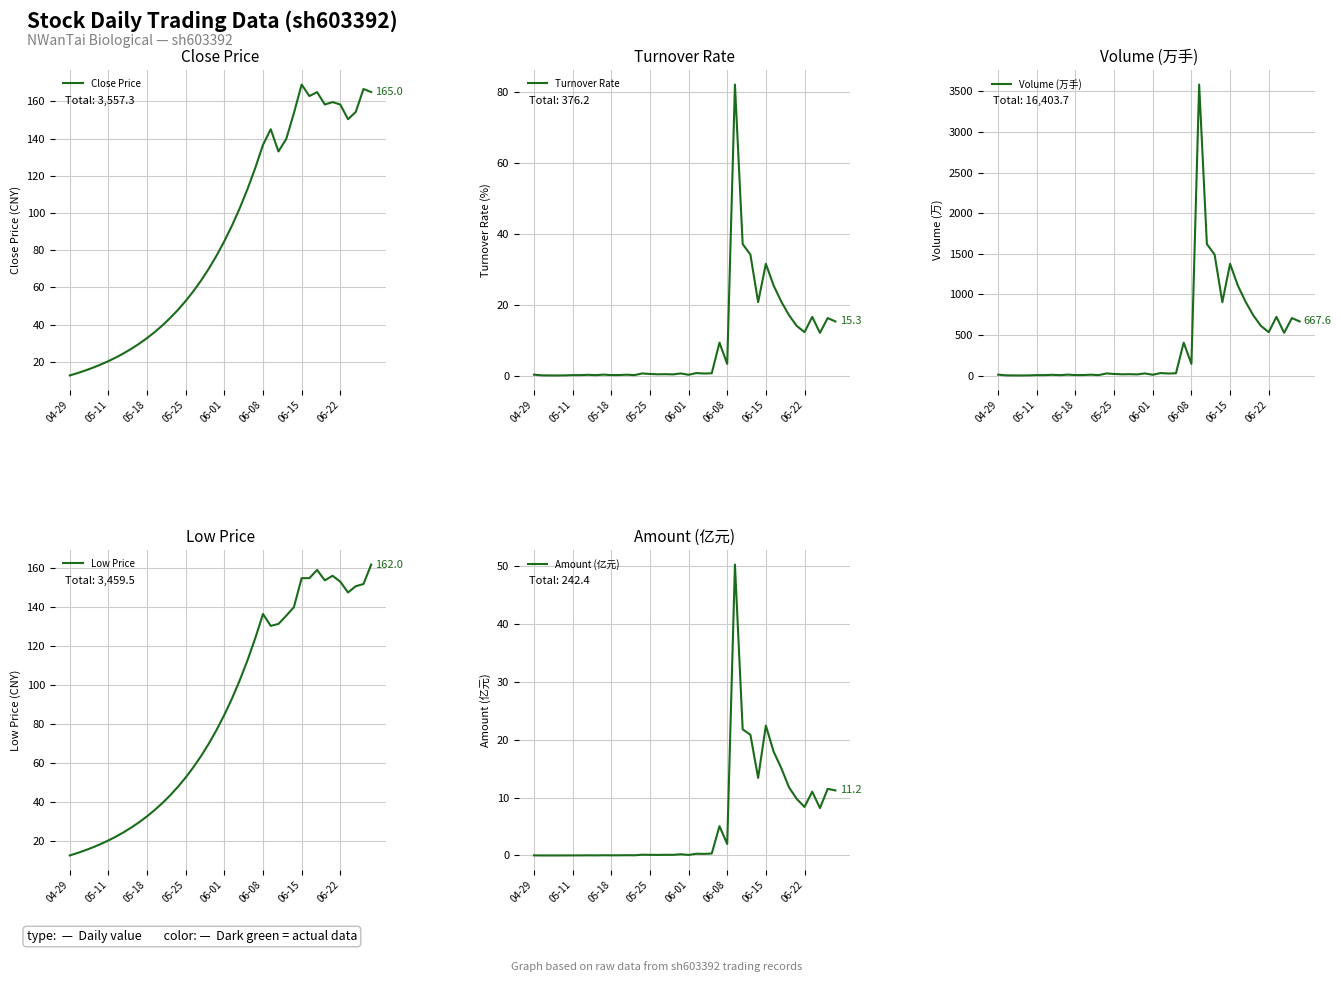

Reading left to right, what are all the values shown in this chart?

Close Price: 12.6	13.9	15.2	16.8	18.5	20.3	22.3	24.6	27.0	29.7	32.7	36.0	39.6	43.5	47.9	52.7	57.9	63.7	70.1	77.1	84.8	93.3	102.6	112.9	124.2	136.6	145.0	133.1	139.7	153.7	169.0	162.8	164.9	158.3	159.6	158.3	150.4	154.3	166.7	165.0
Turnover Rate: 0.3	0.1	0.1	0.1	0.1	0.2	0.2	0.3	0.1	0.3	0.2	0.2	0.3	0.2	0.6	0.5	0.4	0.4	0.4	0.6	0.3	0.7	0.6	0.7	9.3	3.3	82.2	37.2	34.2	20.7	31.6	25.5	20.9	17.1	14.0	12.3	16.6	12.1	16.3	15.3
Volume (万手): 12.9	4.4	3.3	2.9	4.1	7.3	7.0	11.0	6.4	13.2	7.5	8.2	12.2	7.2	27.7	21.3	17.3	18.5	16.0	27.9	11.3	32.2	26.8	29.5	407.0	145.1	3583.1	1619.8	1490.6	904.4	1376.8	1110.6	911.2	743.4	612.1	535.8	723.6	527.7	708.9	667.6
Low Price: 12.6	13.9	15.2	16.8	18.5	20.3	22.3	24.6	27.0	29.7	32.7	36.0	39.6	43.5	47.9	52.7	57.9	63.7	70.1	77.1	84.8	93.3	102.6	112.9	124.2	136.6	130.5	131.5	135.7	140.1	155.0	155.0	159.2	153.9	156.2	153.2	147.7	150.9	152.0	162.0
Amount (亿元): 0.0	0.0	0.0	0.0	0.0	0.0	0.0	0.0	0.0	0.0	0.0	0.0	0.0	0.0	0.1	0.1	0.1	0.1	0.1	0.2	0.1	0.3	0.3	0.3	5.1	2.0	50.2	21.8	20.8	13.4	22.4	17.9	15.1	11.7	9.7	8.4	11.0	8.2	11.5	11.2